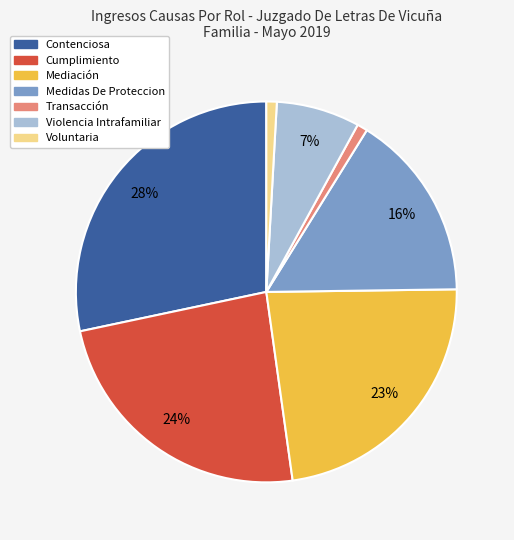

Is Cumplimiento the majority of the pie?

No